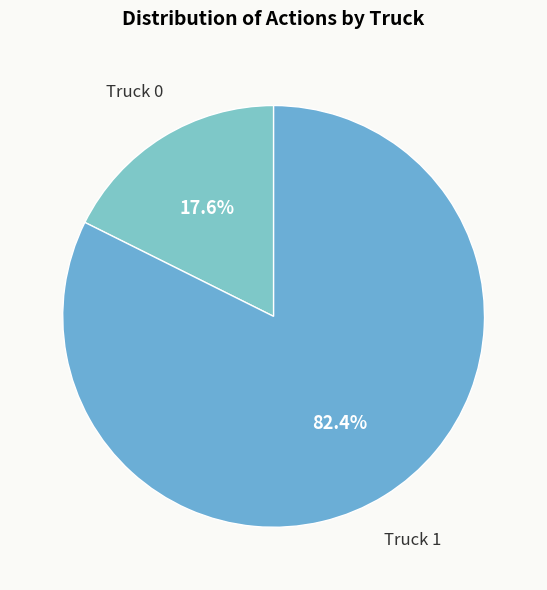

Which category accounts for the majority?

Truck 1